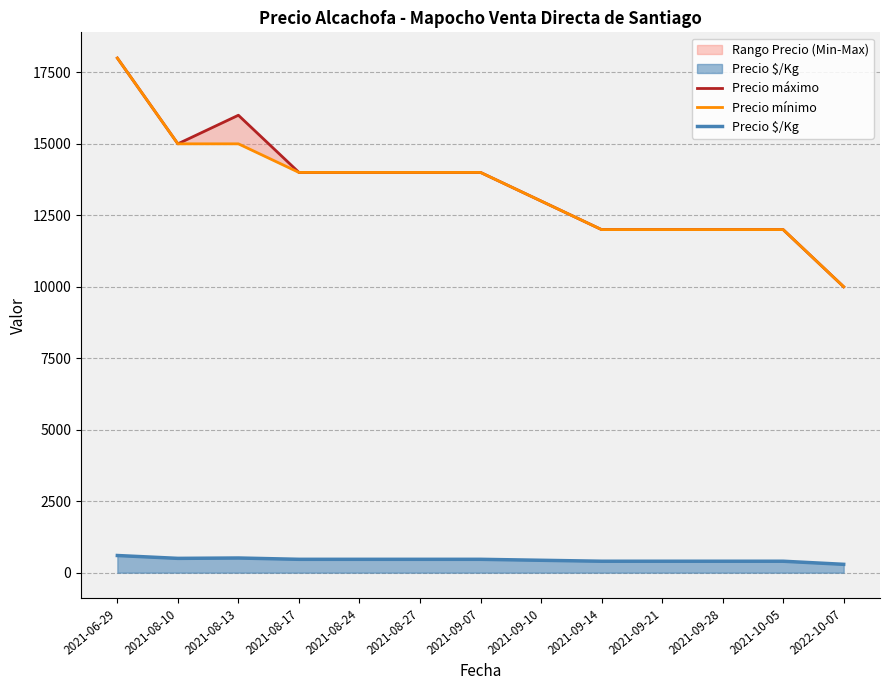

What is the sum of all Precio máximo values?

176000.0